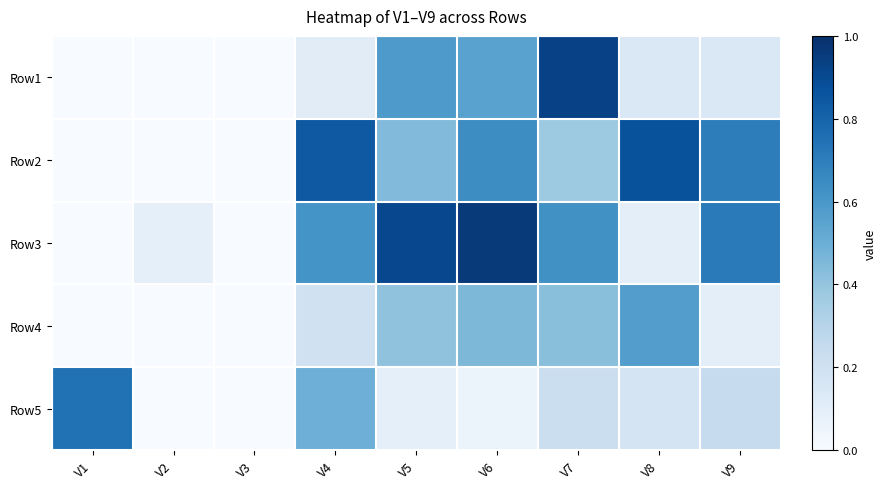

At how many categories does at least one series exceed 0?

9